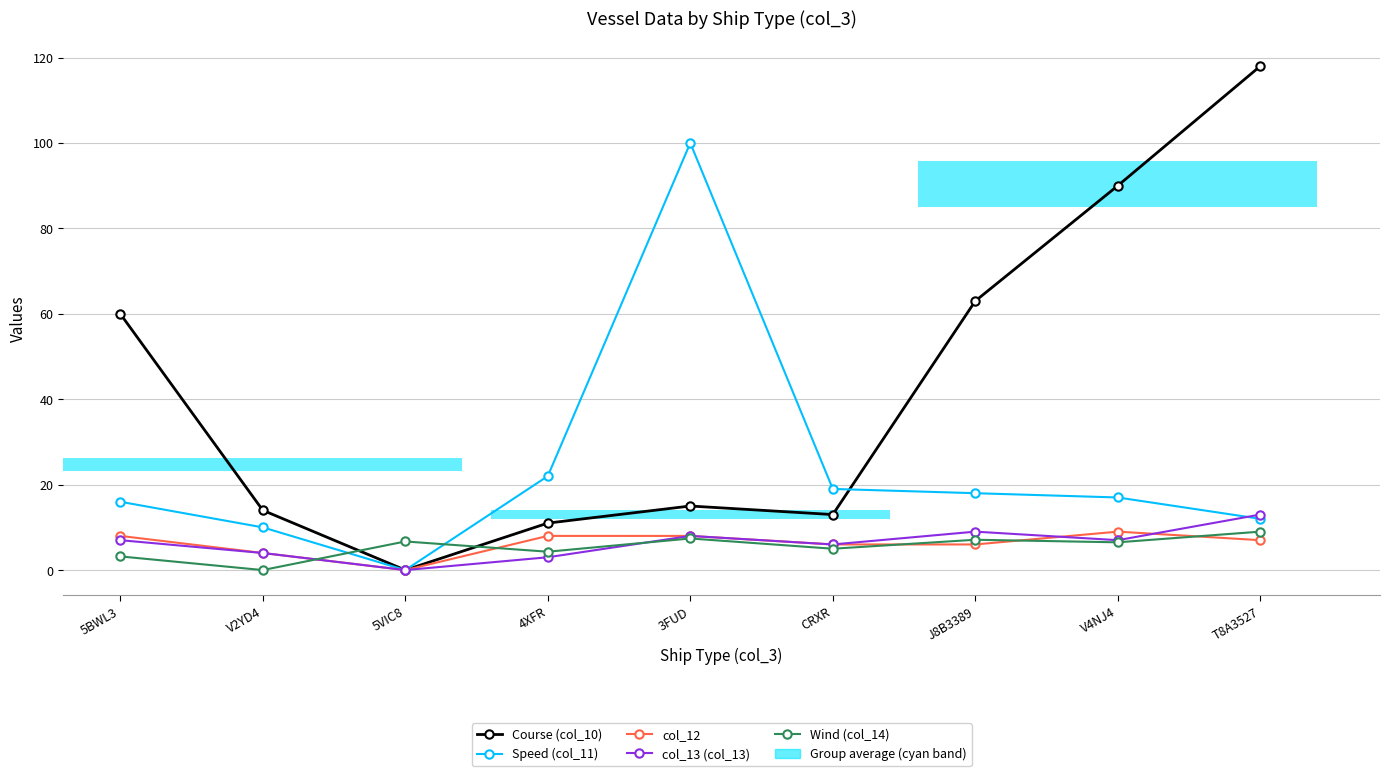

At how many categories does at least one series exceed 109?

1